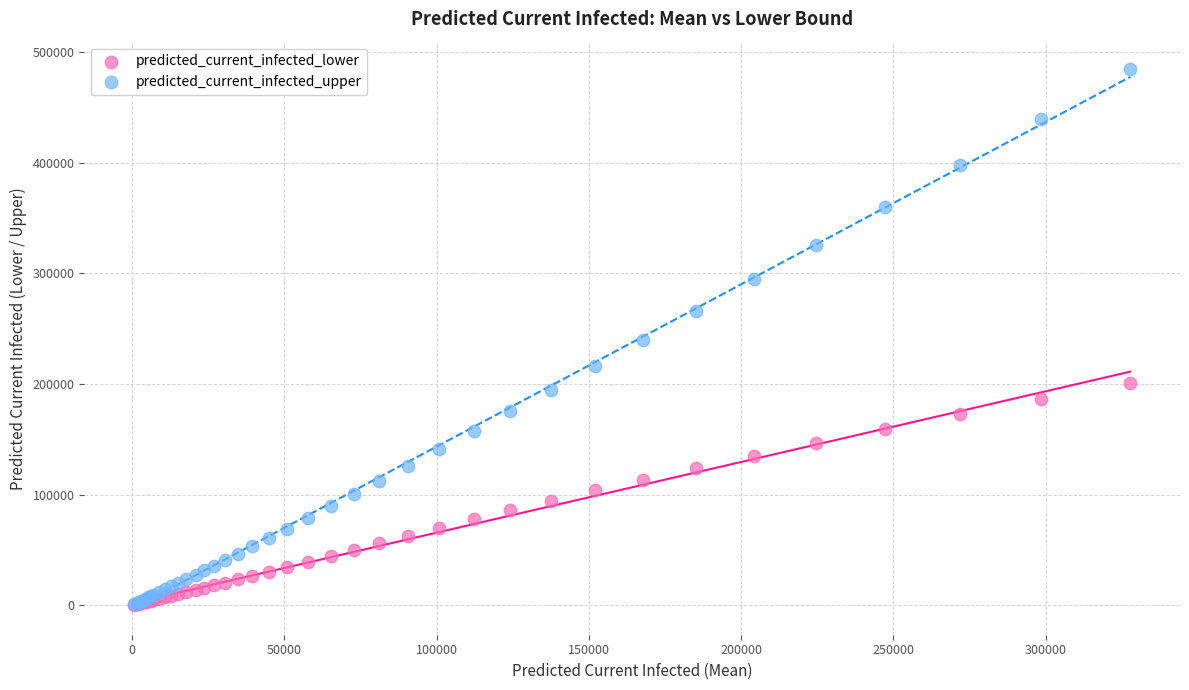

Which series has the largest Y range (max minus min)?

predicted_current_infected_upper